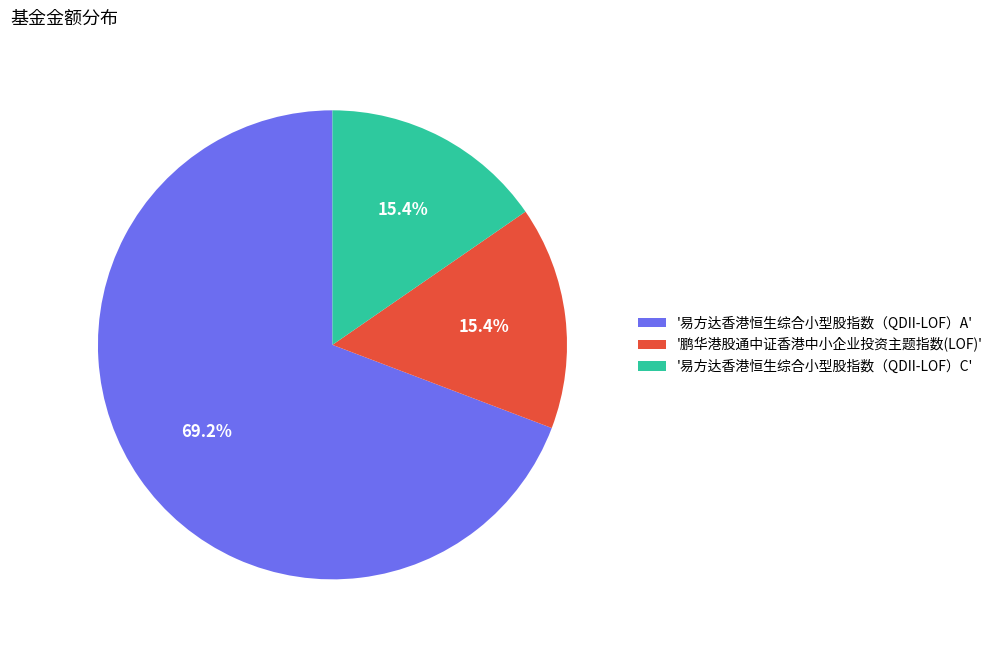

Which category accounts for the majority?

'易方达香港恒生综合小型股指数（QDII-LOF）A'